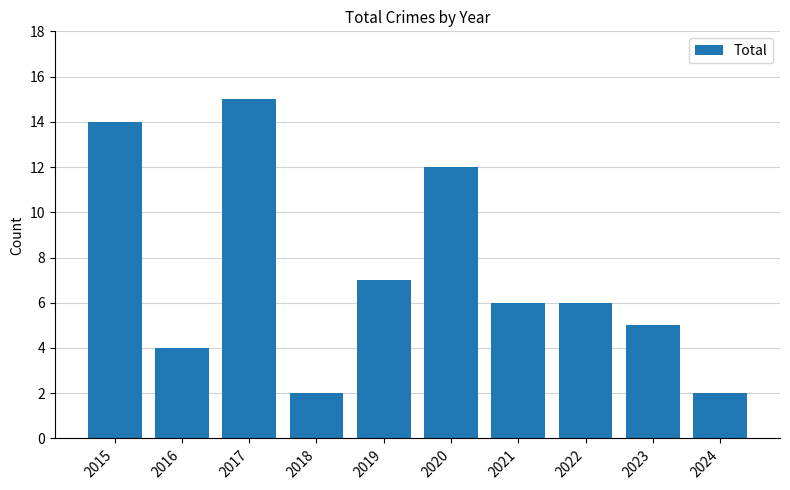

What is the sum of the values at 2024 and 2015?

16